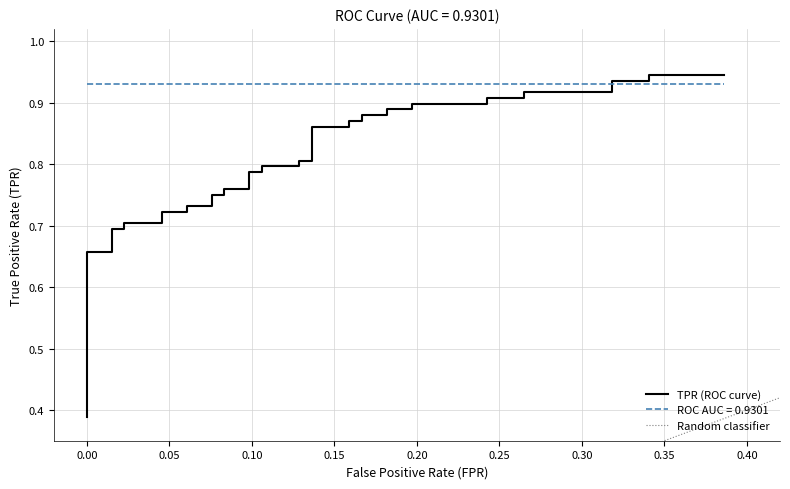

What is the average value?

0.8